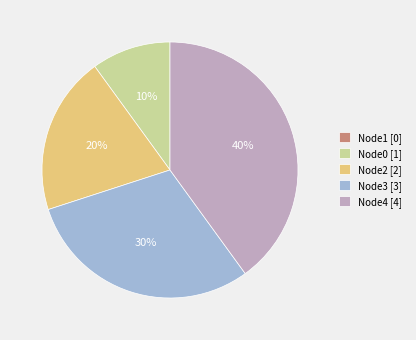

What percentage is the Node2 [2] slice, to the nearest percent?

20%